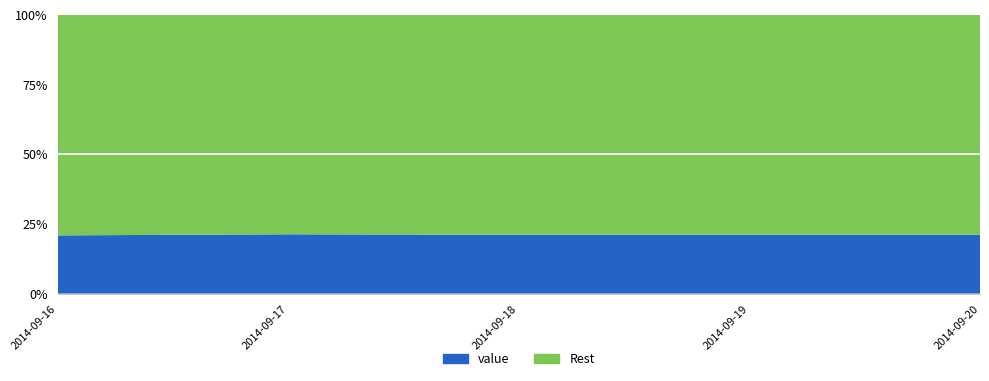

Reading left to right, what are all the values shown in this chart?

2014-09-16=0.2	2014-09-17=0.2	2014-09-18=0.2	2014-09-19=0.2	2014-09-20=0.2